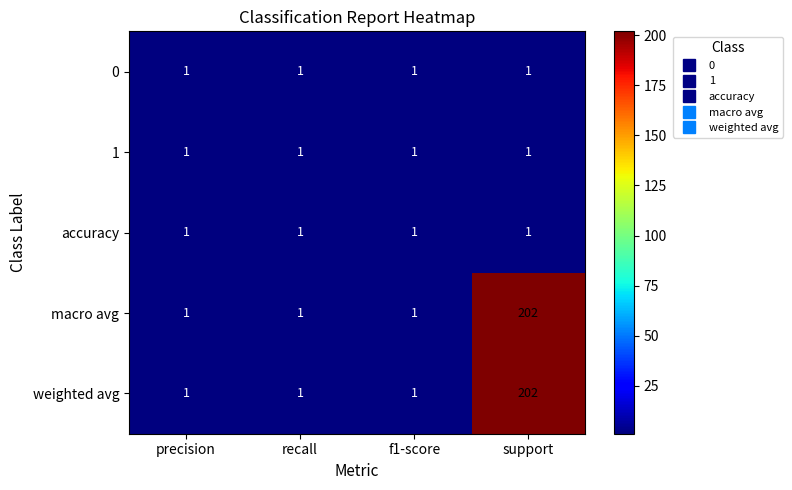

Reading left to right, transcribe all the data shown in this chart.

0: 1	1	1	1
1: 1	1	1	1
accuracy: 1	1	1	1
macro avg: 1	1	1	202
weighted avg: 1	1	1	202